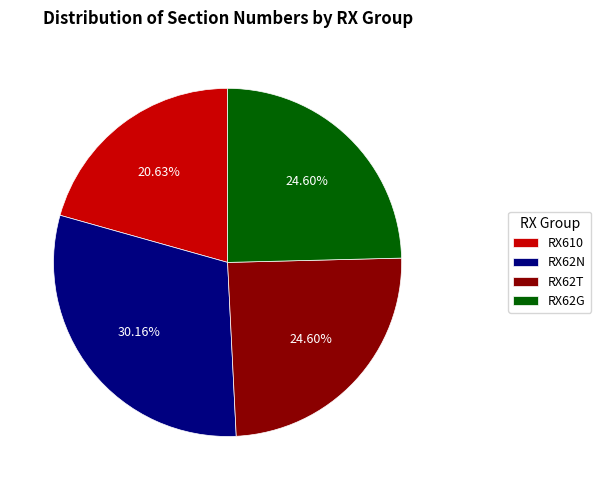

How many slices are in this pie chart?

4